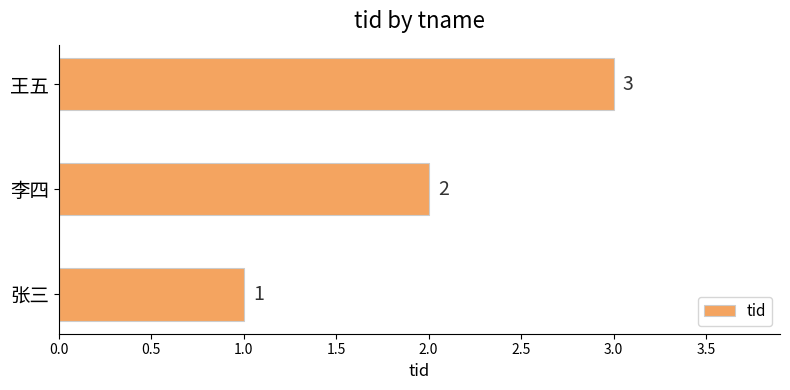

What is the sum of the values at 王五 and 李四?

5